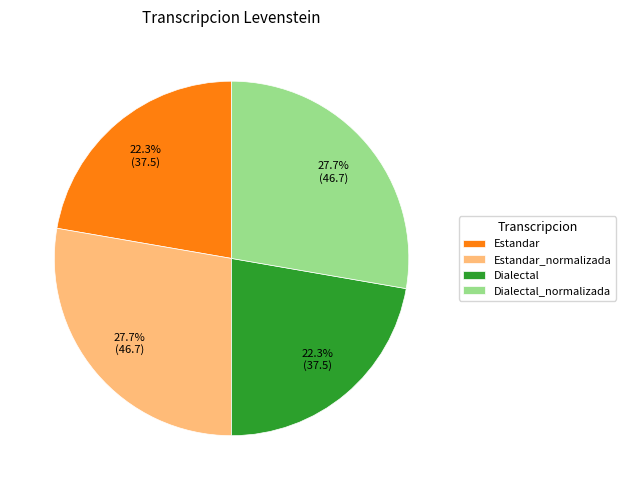

To the nearest percent, what is the combined percentage of Dialectal and Estandar?

45%